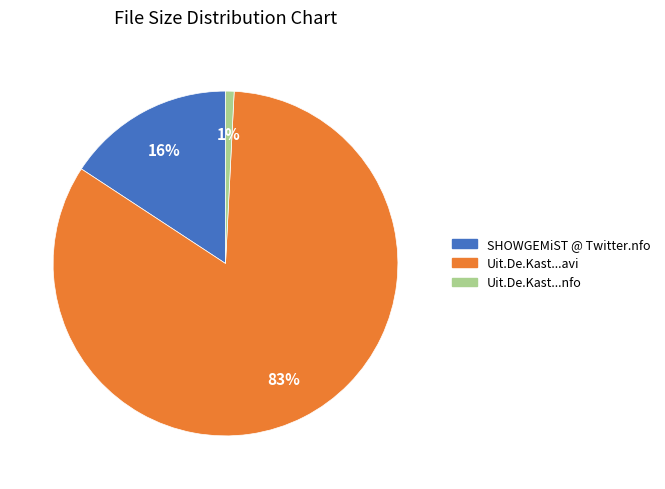

Does any single category account for the majority?

Yes